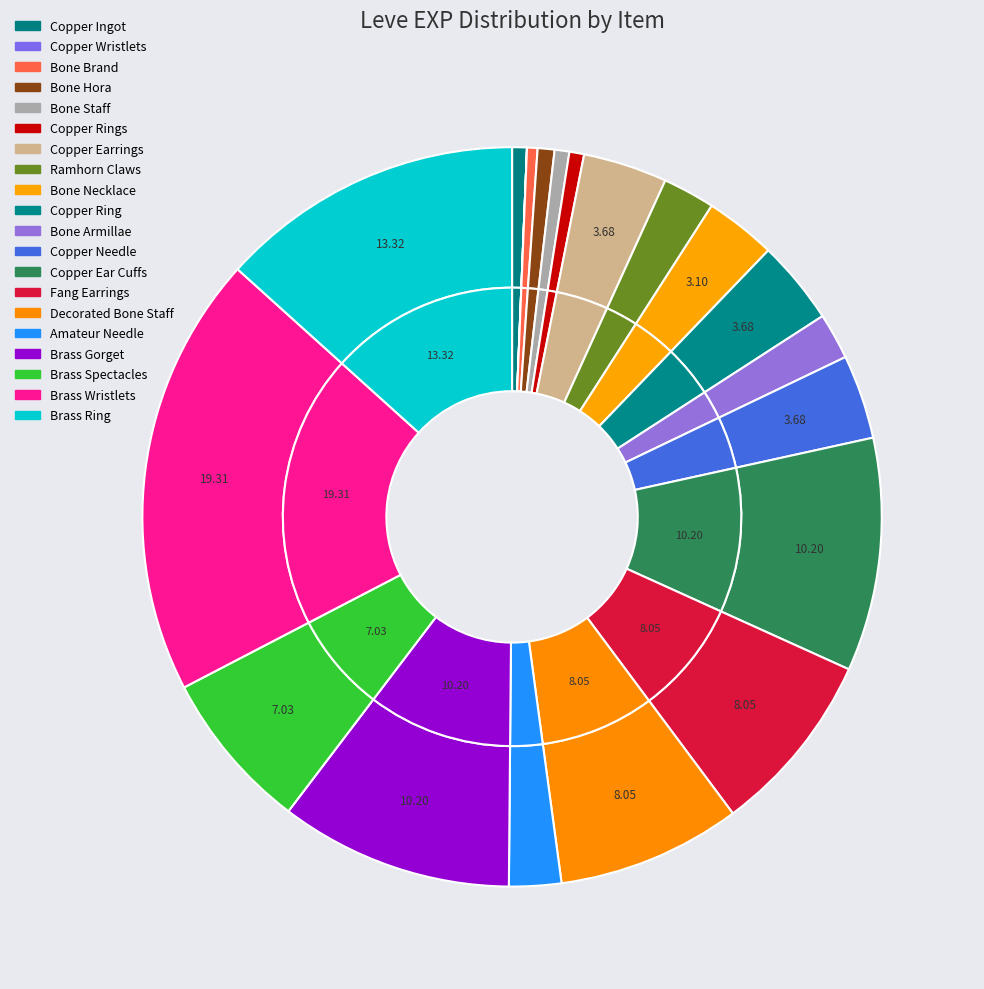

To the nearest percent, what portion does Bone Hora represent?

1%